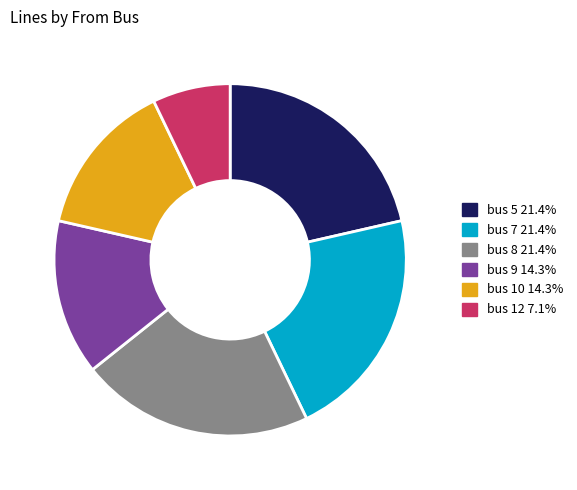

Is there any slice that represents more than half of the pie?

No